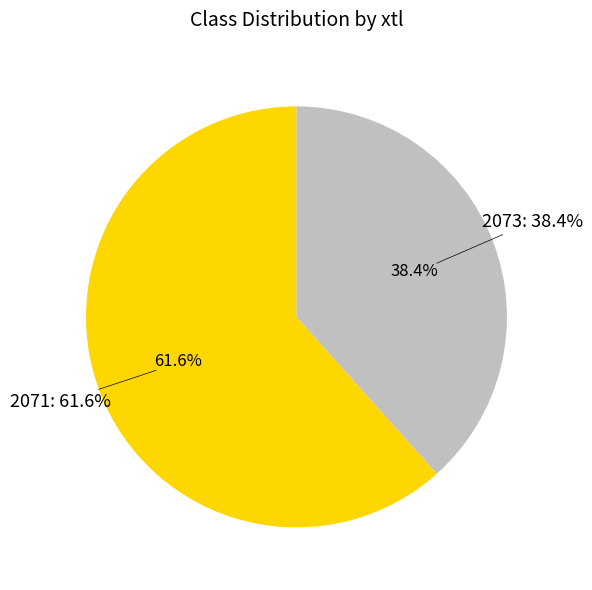

What is the total percentage of 2073 and 2071?

100.0%